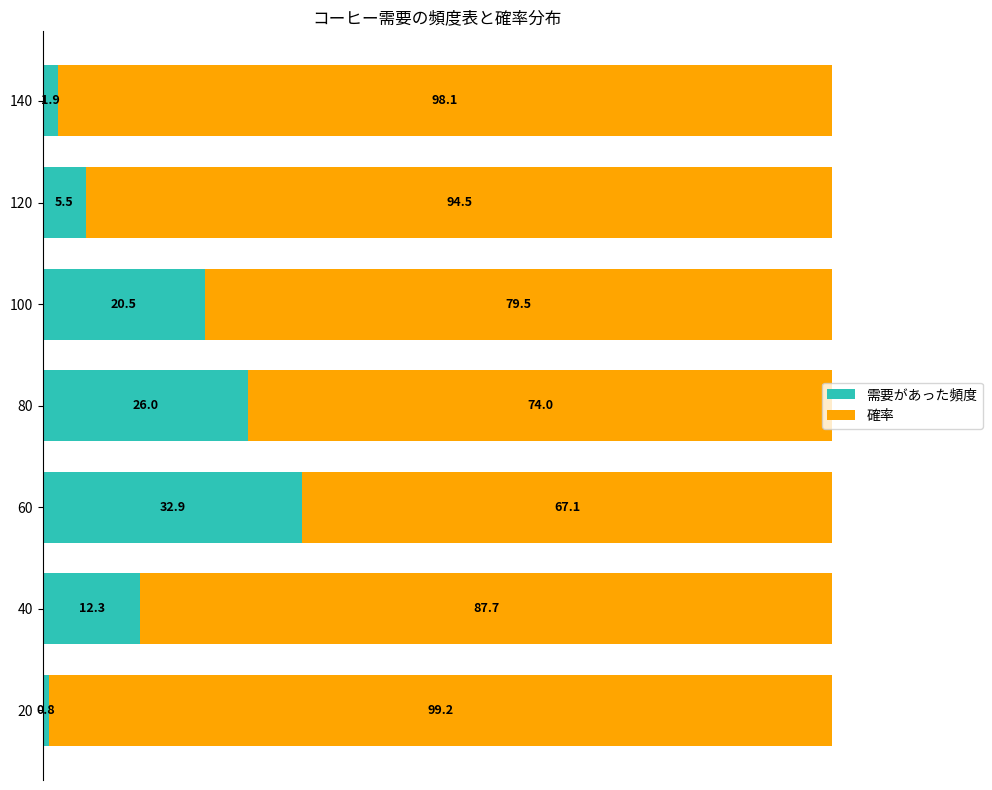

Where is 需要があった頻度 nearest to the value 16?

40